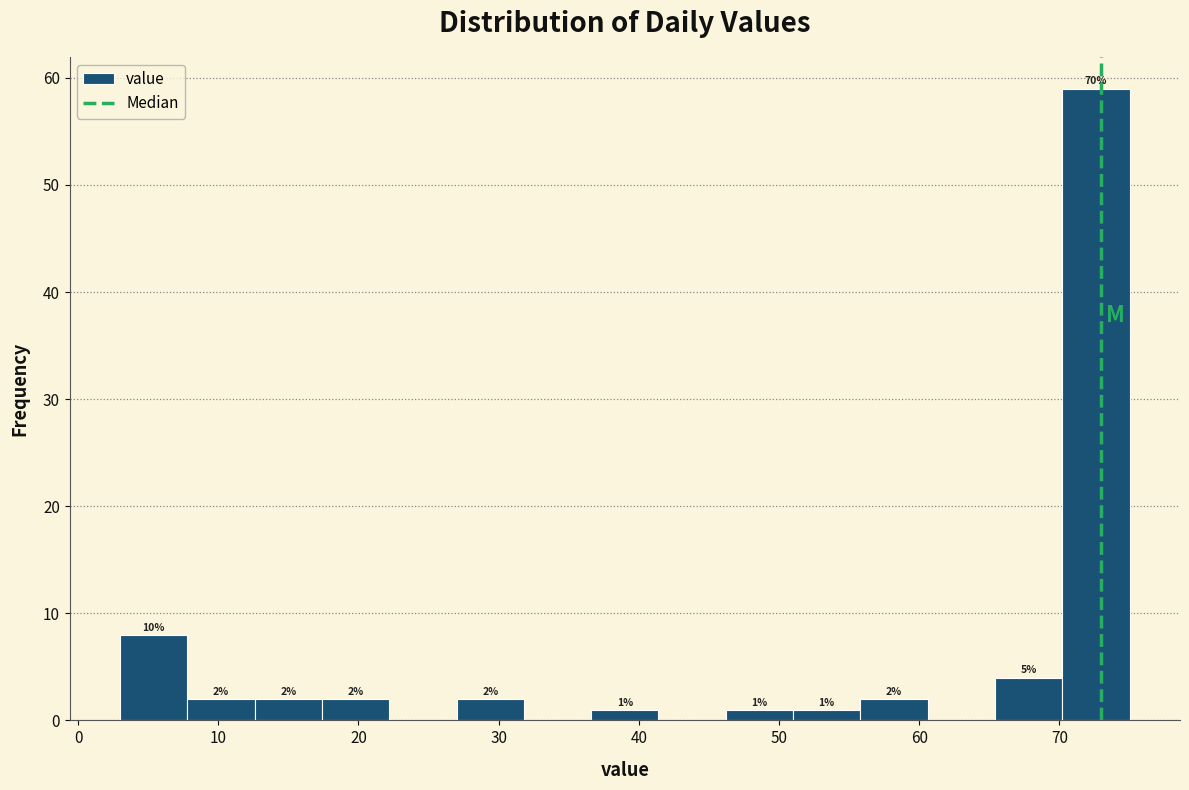

Over which range of the x-axis is the bar tallest?

70.2 to 75.0